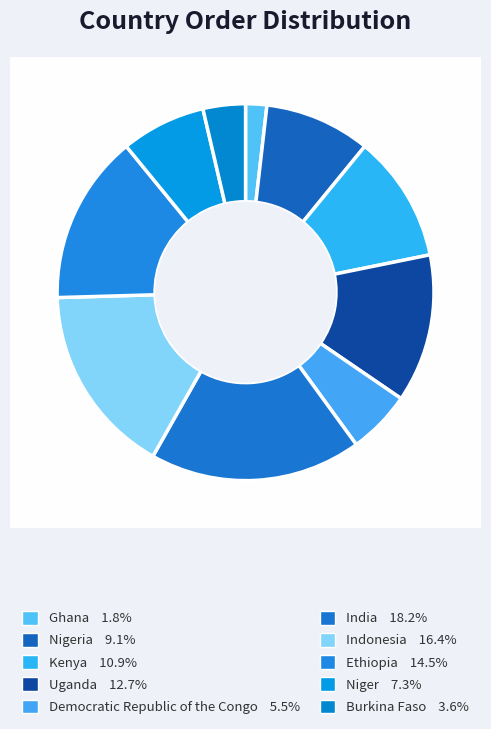

How many segments does this pie chart have?

10